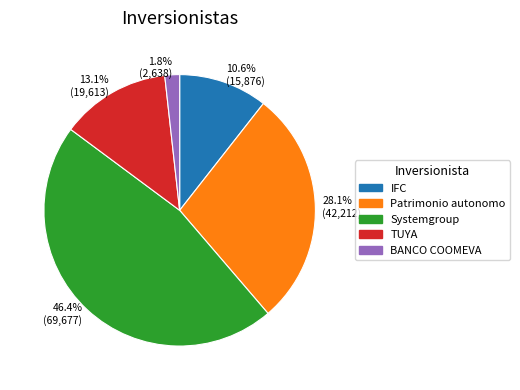

Is there a majority slice in this chart?

No